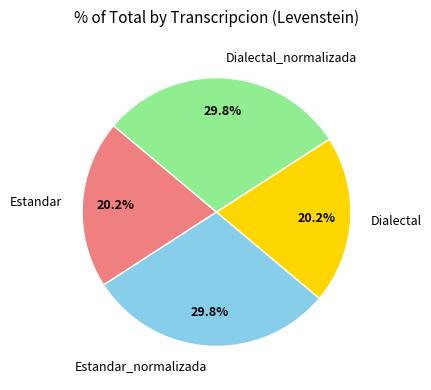

Does any single category account for the majority?

No